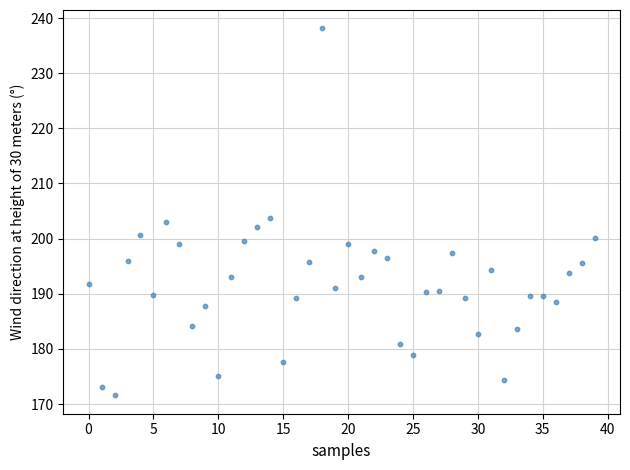

What is the range of Y values (max minus min)?

66.6